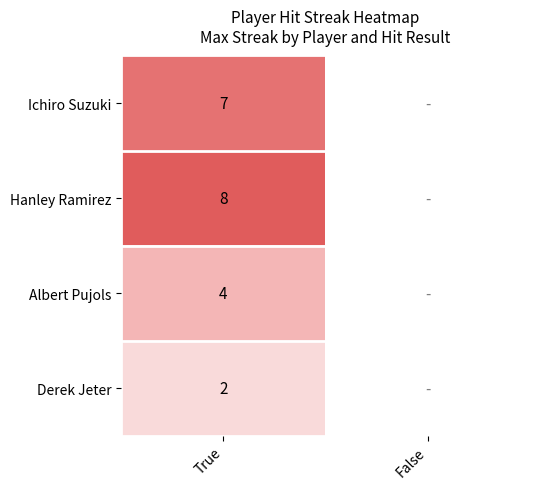

What is the difference between the highest and lowest values at True?

6